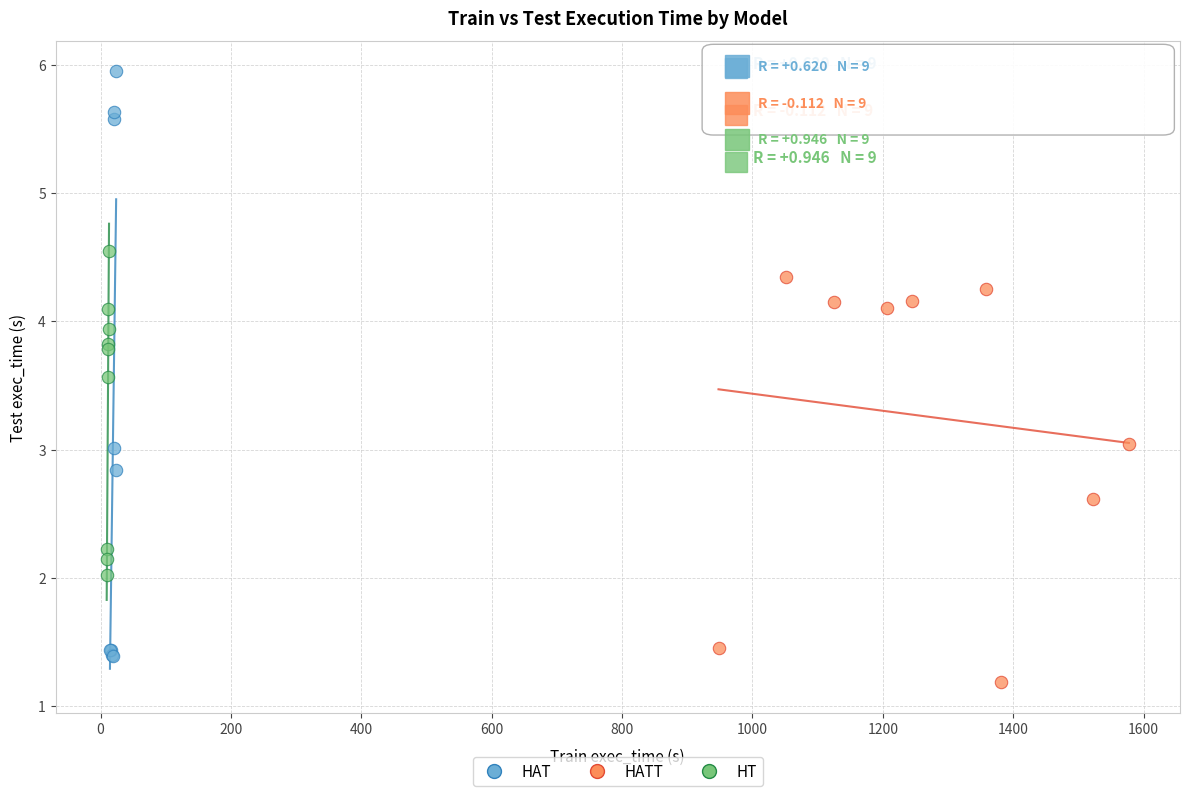

Which series has the largest Y range (max minus min)?

HAT